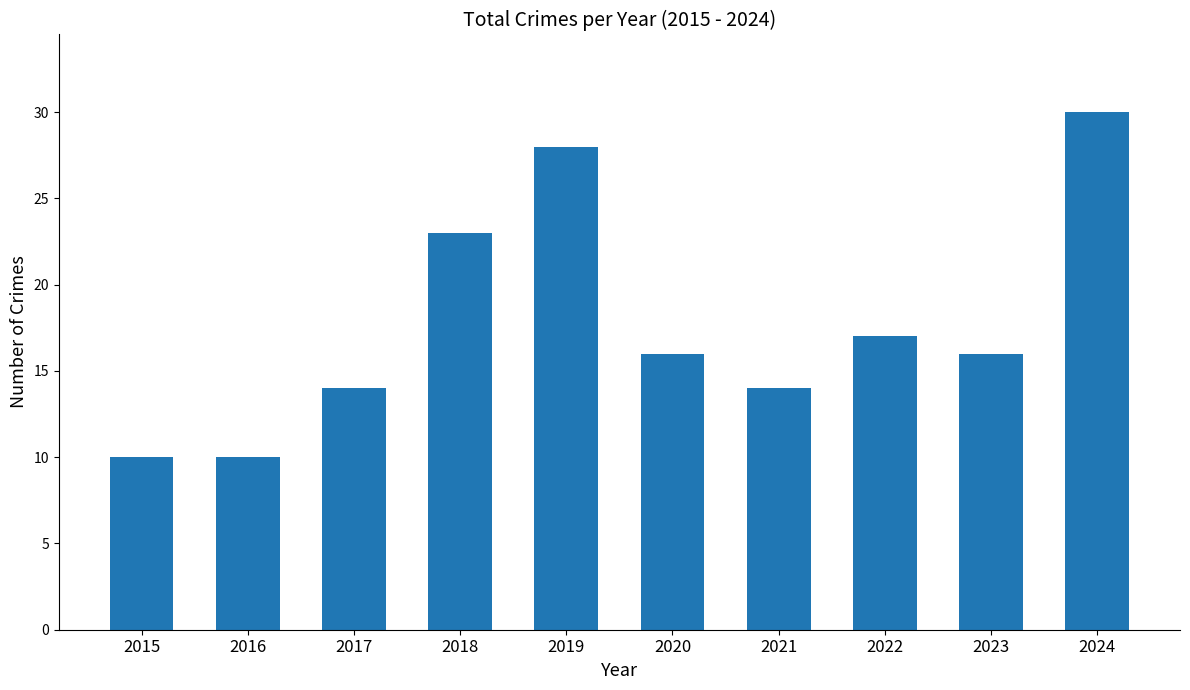

What is the maximum value shown in the chart?

30